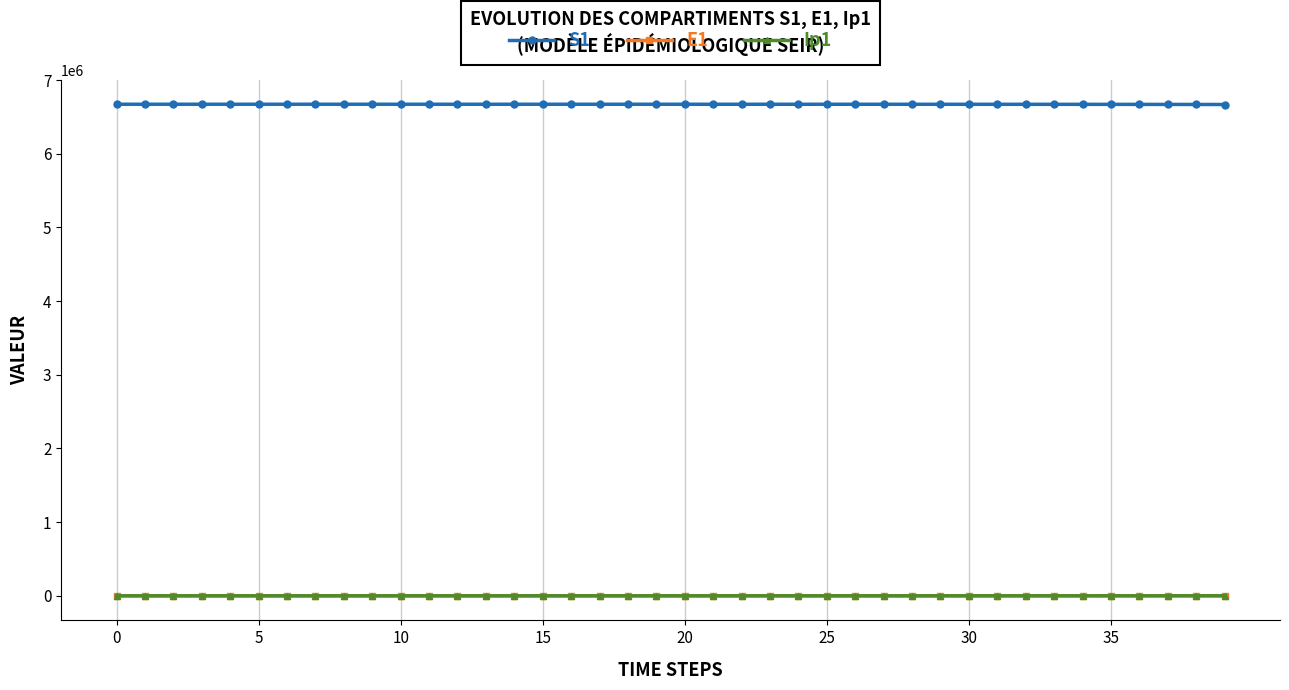

What is the highest value of the S1 series?

6671082.0